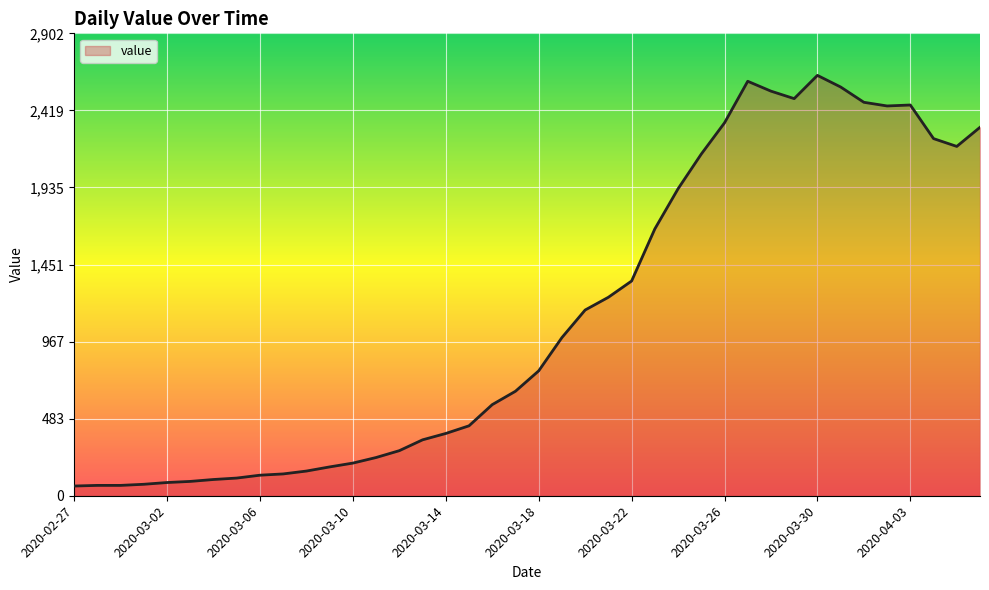

What is the smallest value displayed?

61